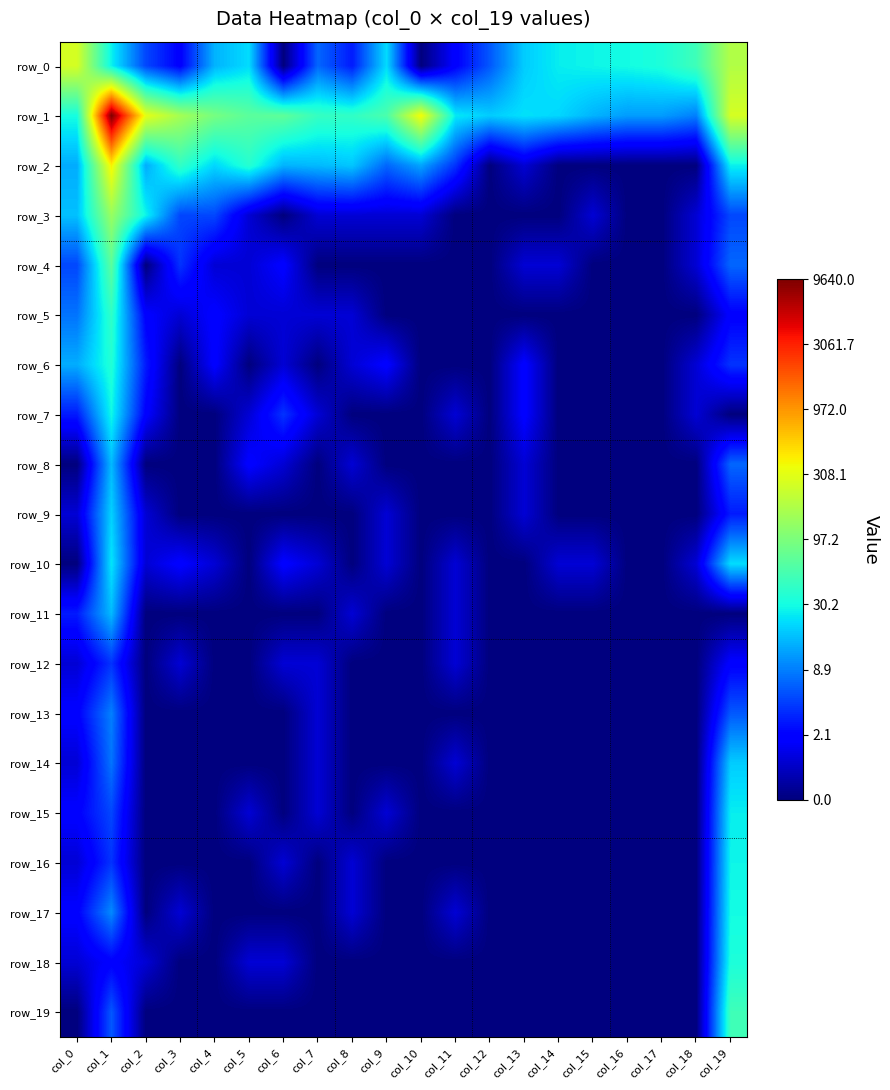

What is the total value across all series at col_1?

65.2